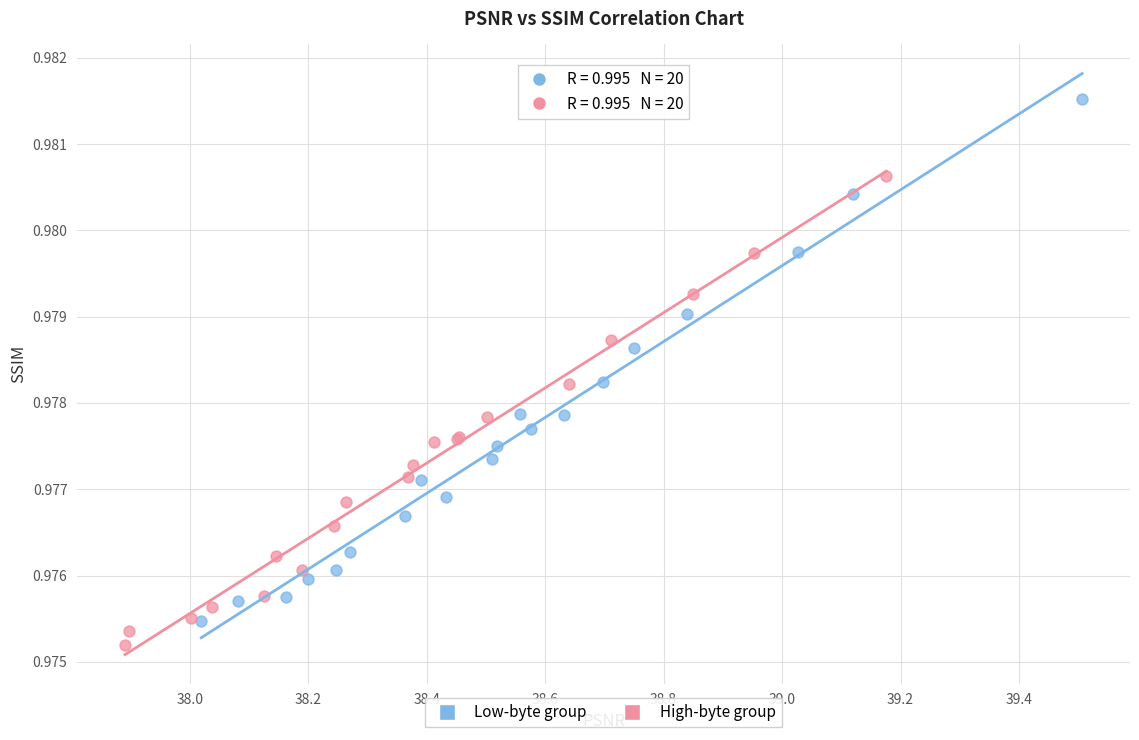

Which series reaches the maximum Y coordinate?

Low-byte group